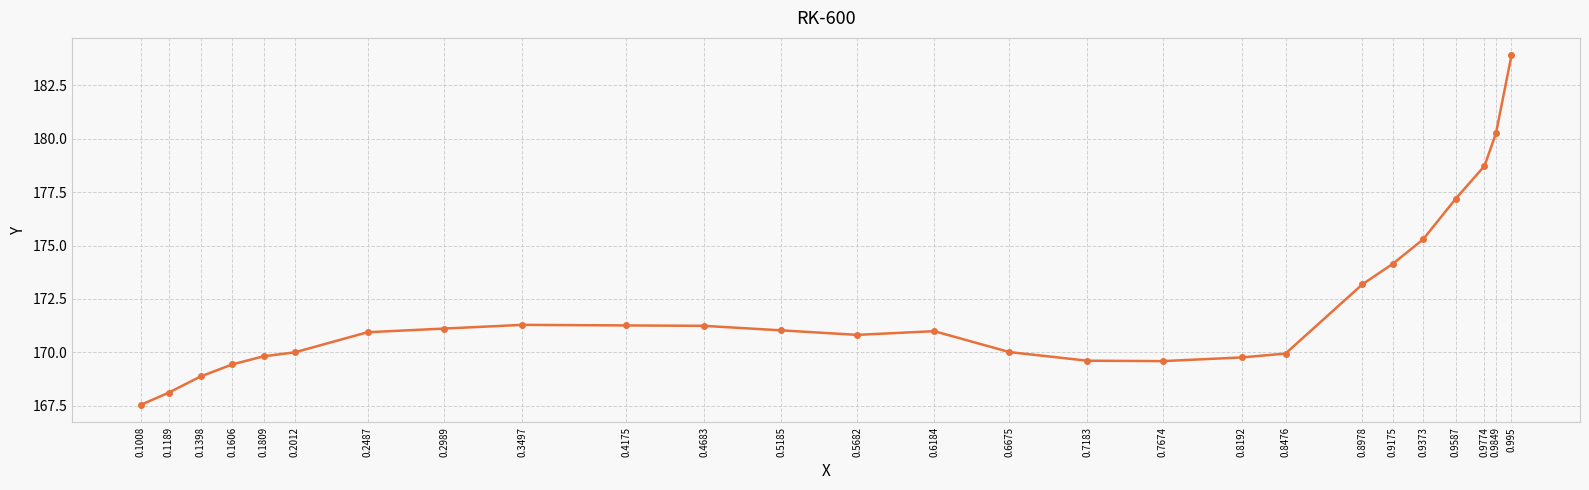

How many values are below 170?

10